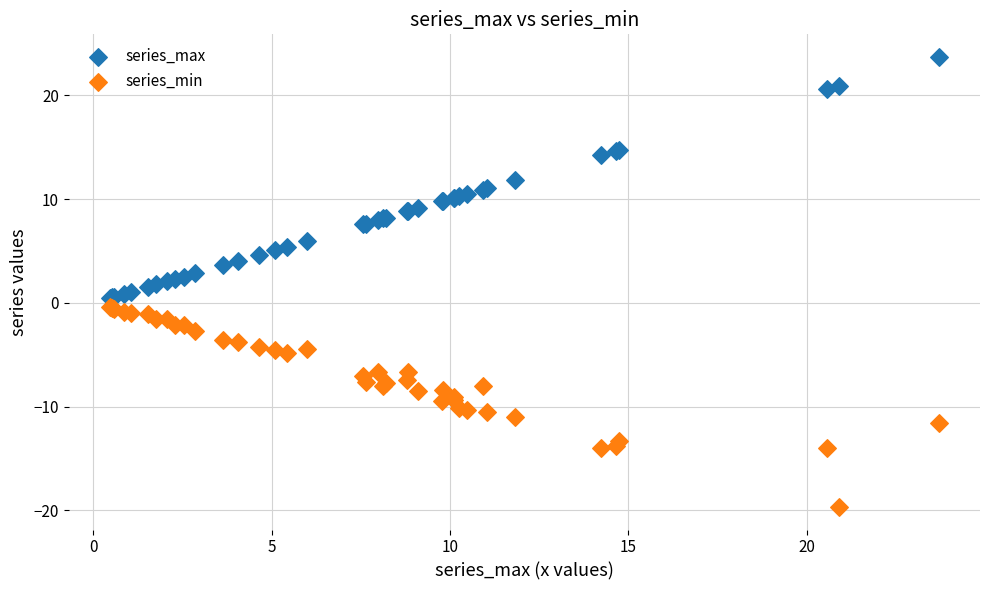

Which series reaches the minimum Y coordinate?

series_min